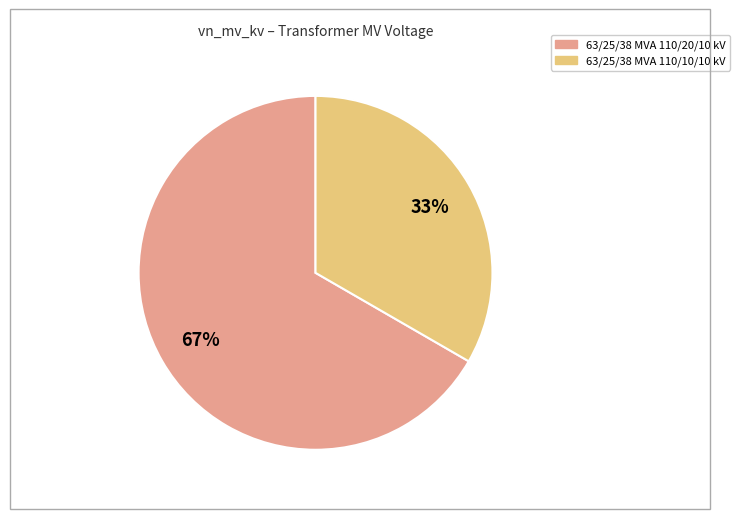

Which slice is the smallest?

63/25/38 MVA 110/10/10 kV